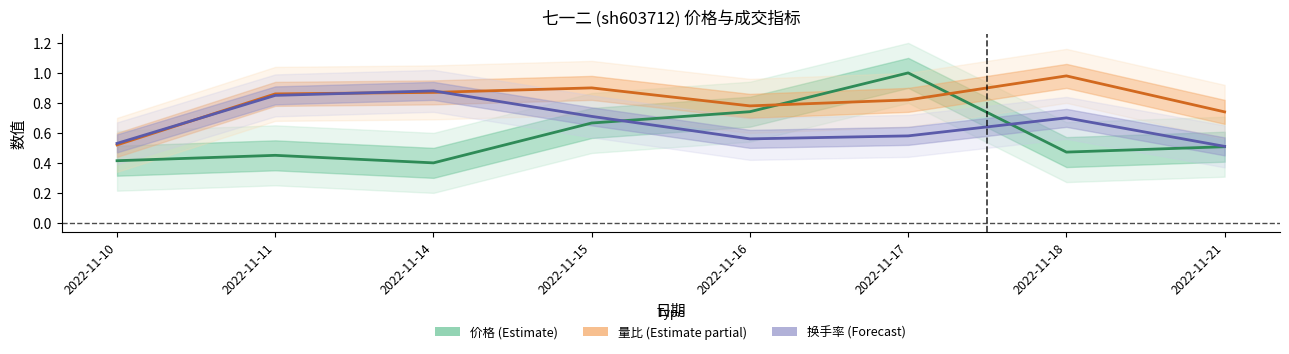

Reading left to right, transcribe all the data shown in this chart.

价格 (Estimate): 0.4	0.5	0.4	0.7	0.7	1.0	0.5	0.5
量比 (Estimate partial): 0.5	0.9	0.9	0.9	0.8	0.8	1.0	0.7
换手率 (Forecast): 0.5	0.8	0.9	0.7	0.6	0.6	0.7	0.5